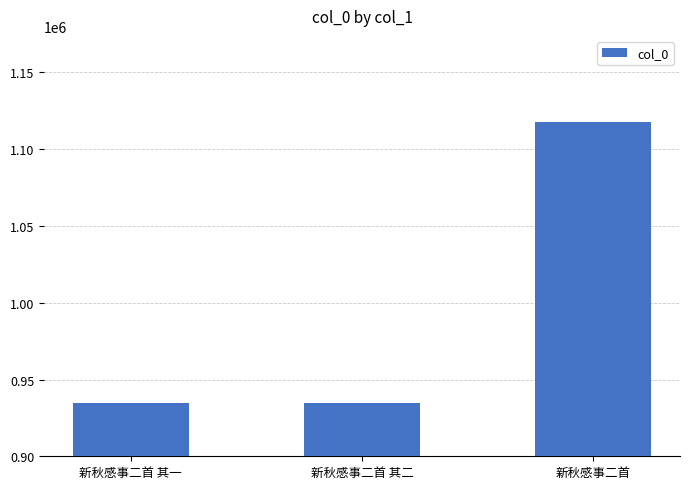

Which label corresponds to the largest value in the chart?

新秋感事二首